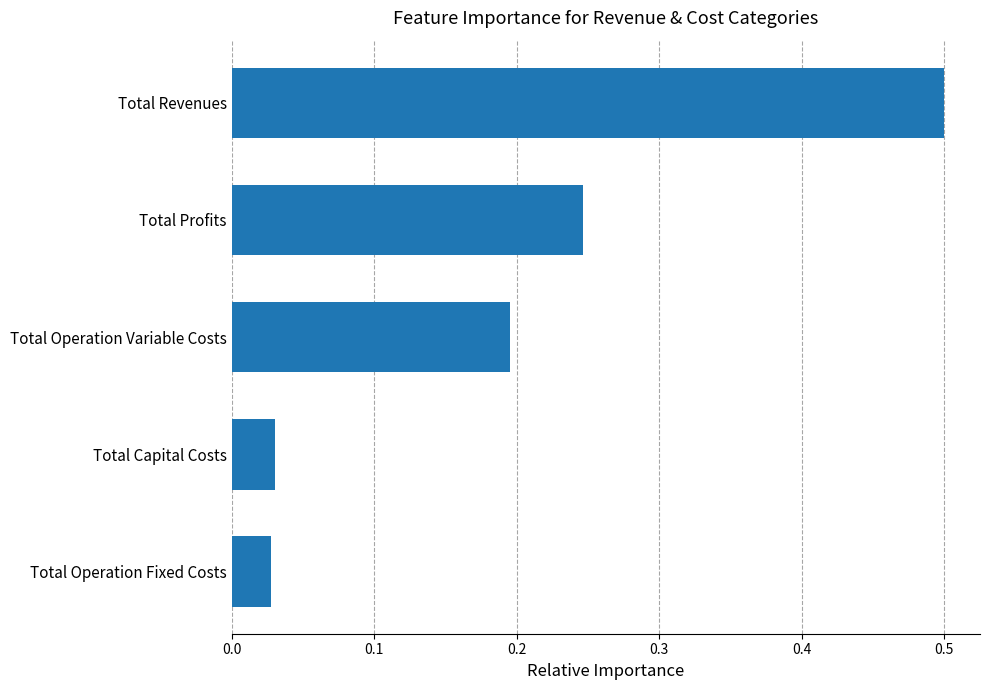

Is it true that the value at Total Operation Variable Costs is 0.3?

False